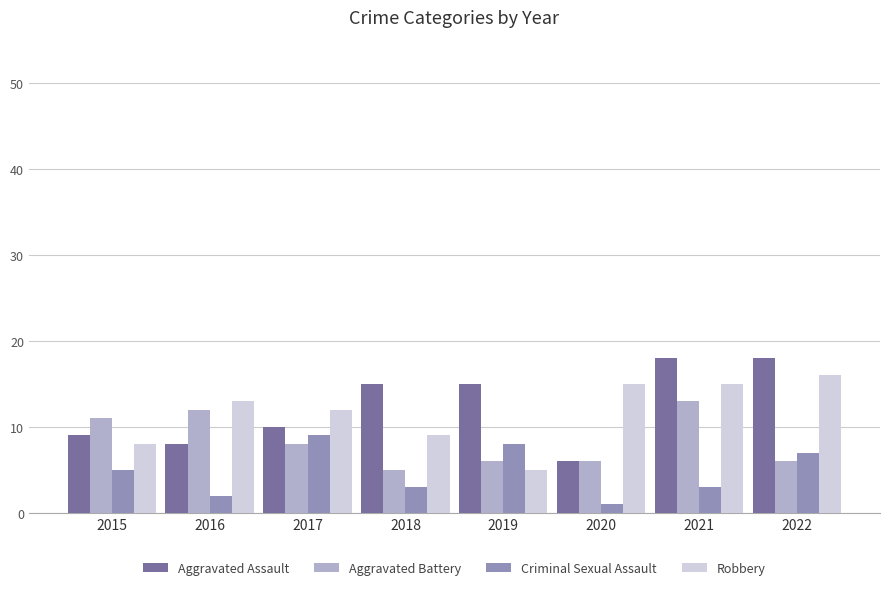

What is the approximate value of Robbery at 2017?

12